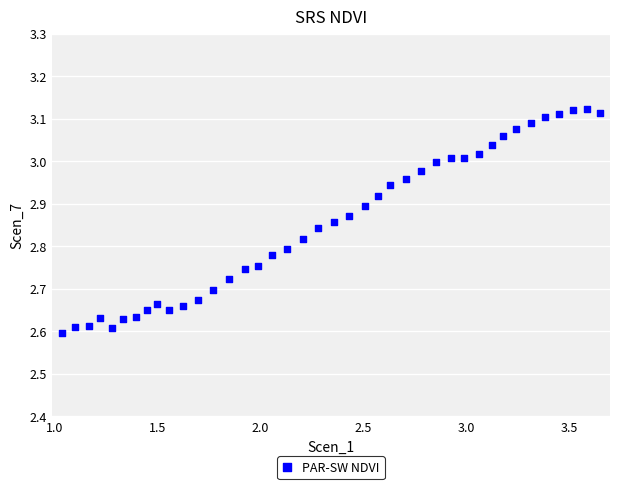

How many points are shown in the scatter plot?

40